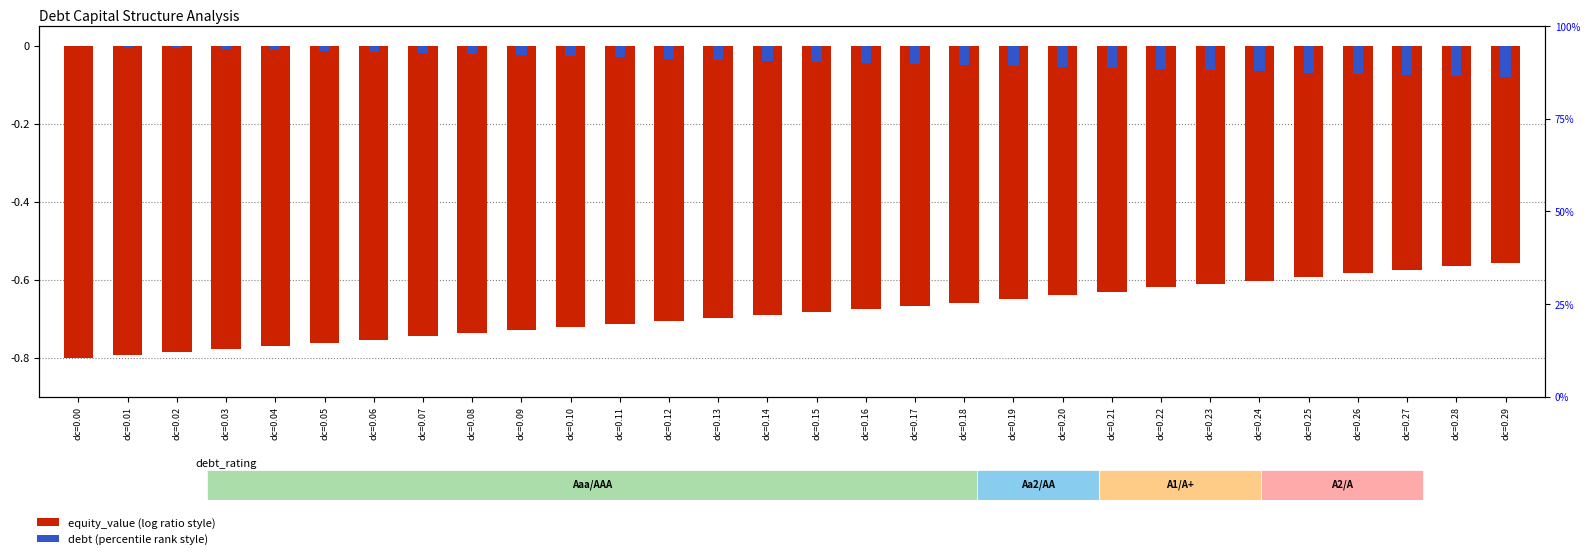

What is the spread (max minus min) of values at dc=0.29?

0.5